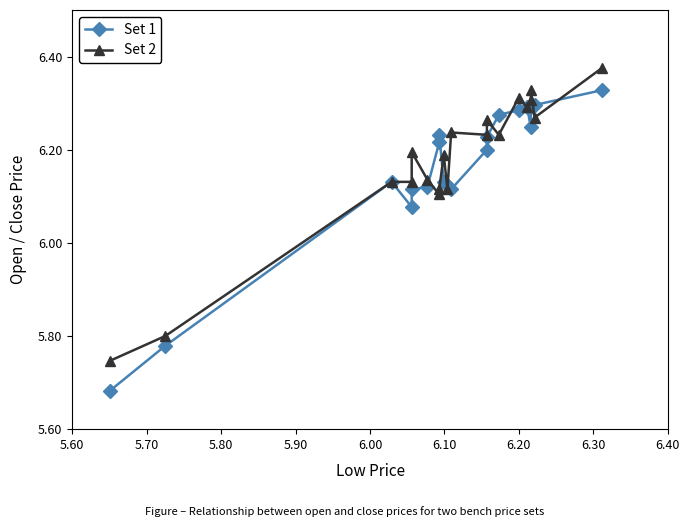

At how many categories does at least one series exceed 5?

20